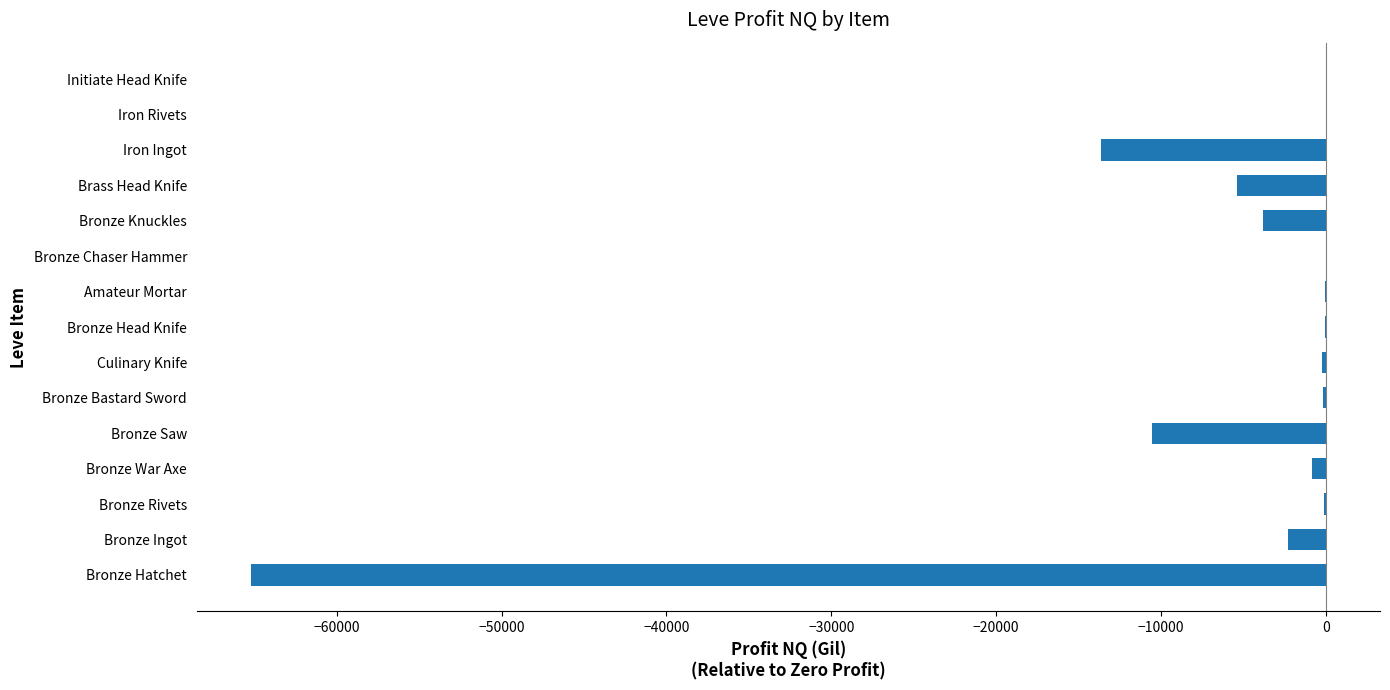

At which label is the value closest to -32603?

Iron Ingot